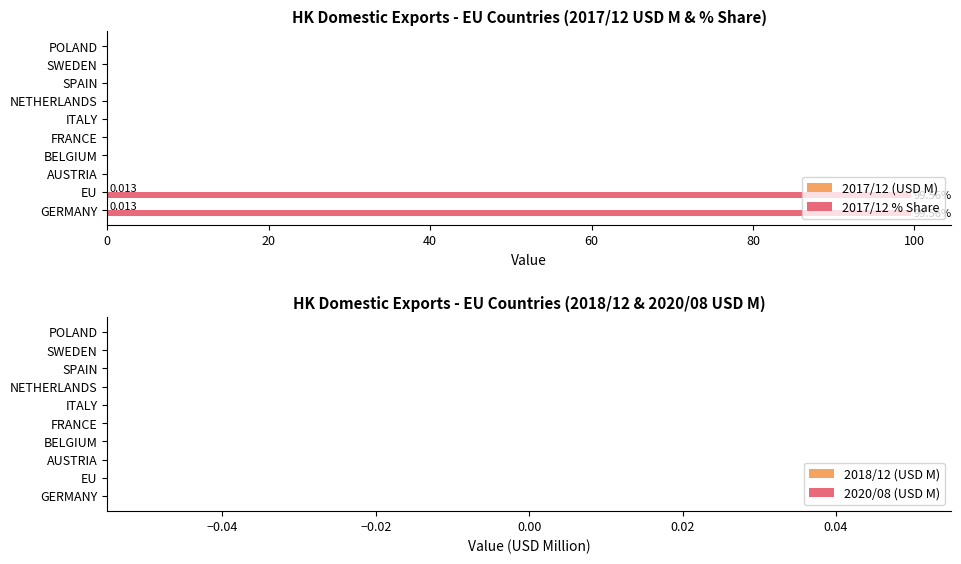

How many categories are shown in the chart?

10